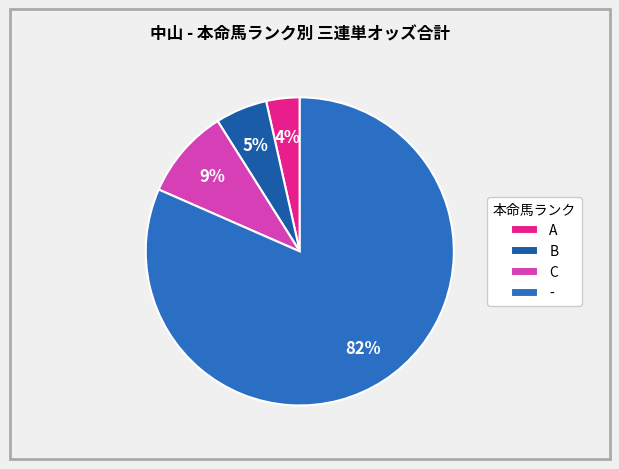

How many slices are in this pie chart?

4